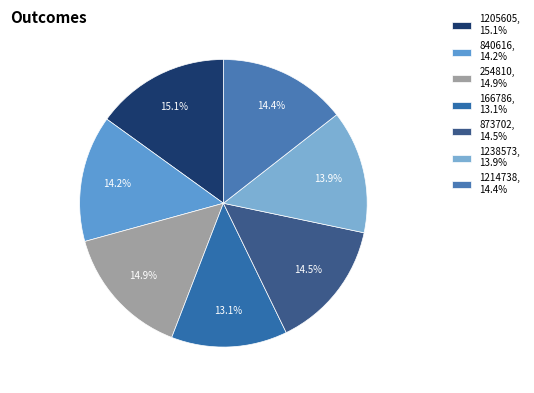

What percentage do 166786 and 1214738 together represent?

27.5%